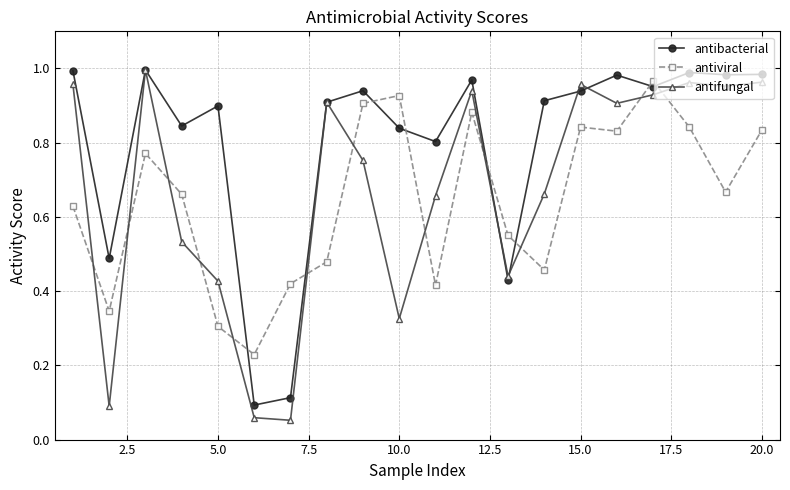

List the series in order of their overall mean, lowest first.

antiviral, antifungal, antibacterial